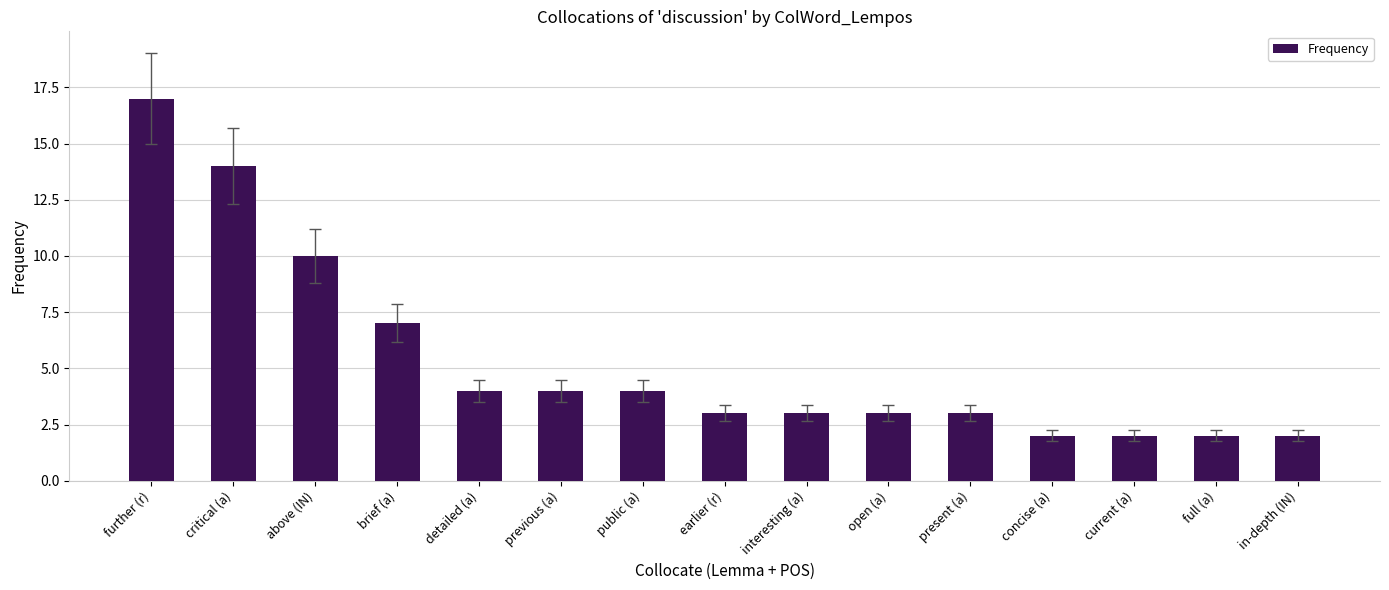

Reading right to left, transcribe all the data shown in this chart.

in-depth (IN)=2	full (a)=2	current (a)=2	concise (a)=2	present (a)=3	open (a)=3	interesting (a)=3	earlier (r)=3	public (a)=4	previous (a)=4	detailed (a)=4	brief (a)=7	above (IN)=10	critical (a)=14	further (r)=17